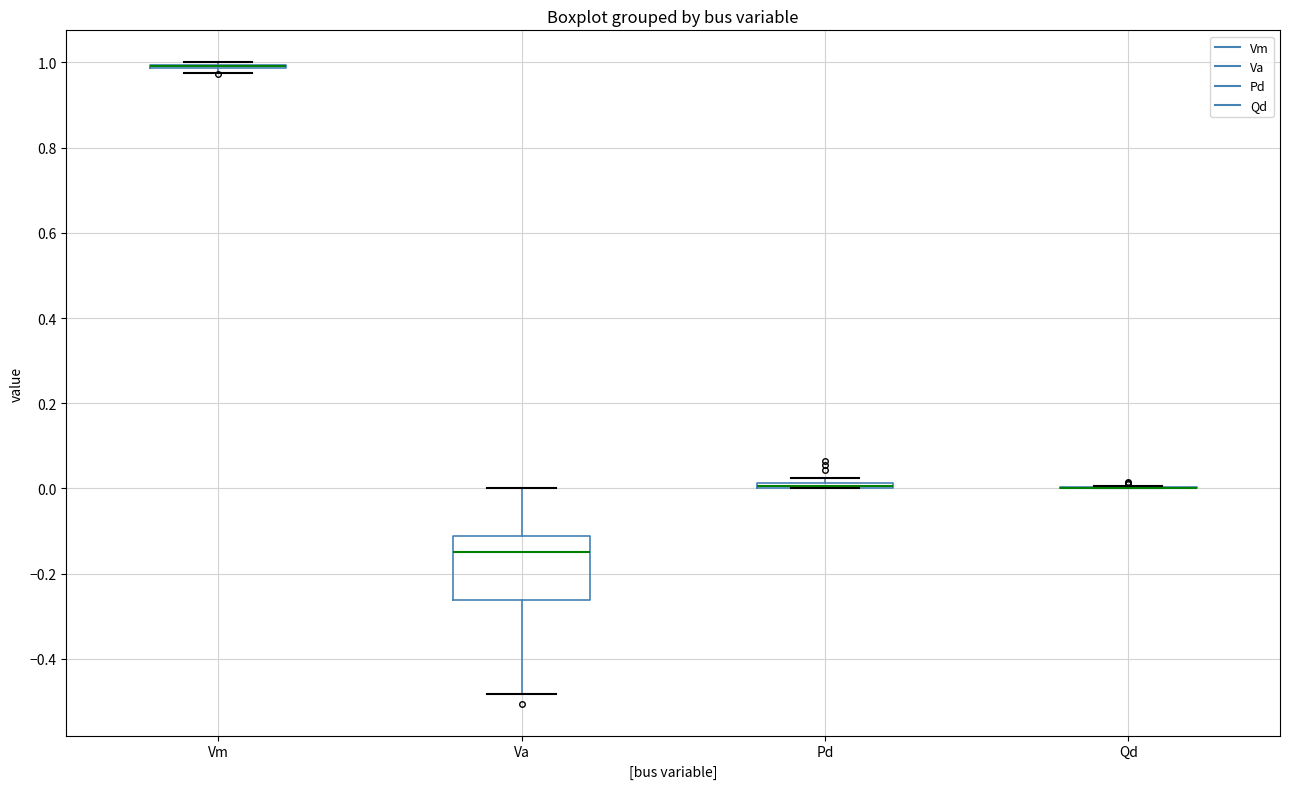

Which box is the tallest, from its lower edge to its upper edge?

Va